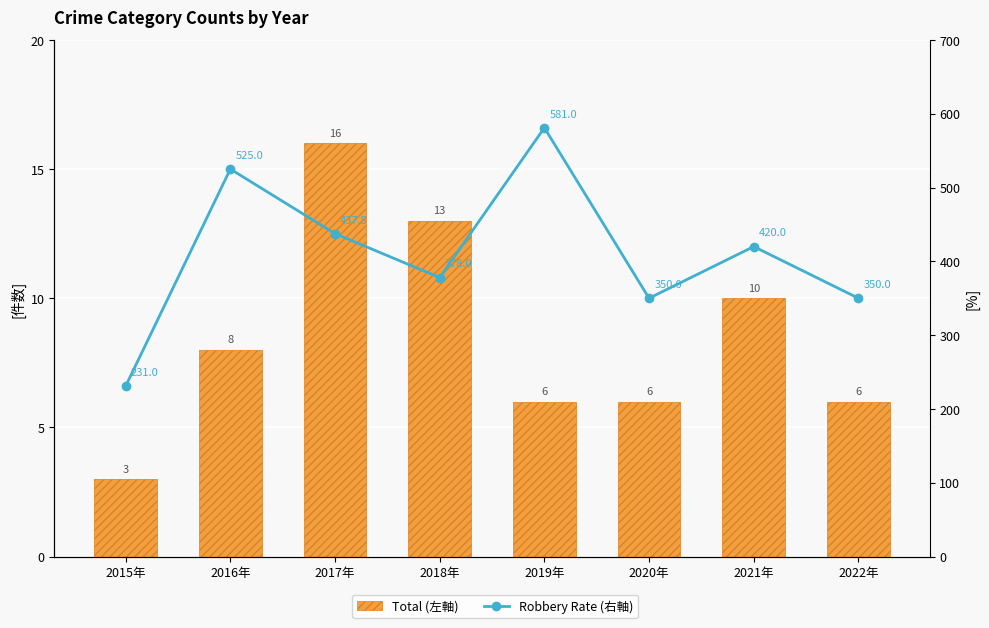

Which series changed the most between 2019年 and 2020年?

Robbery Rate (右軸)